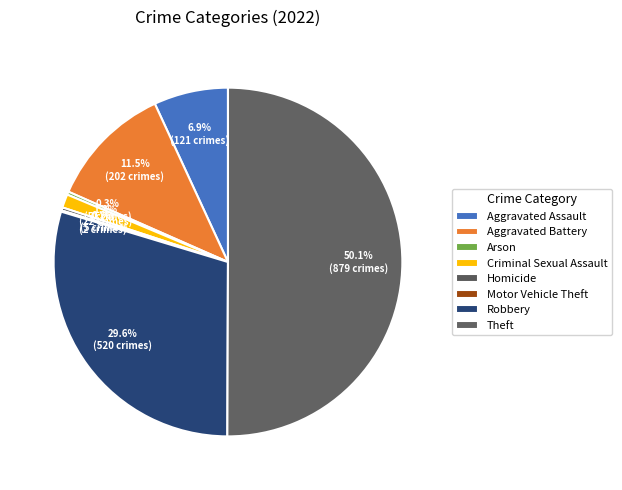

Combined, what portion of the pie is Arson and Aggravated Battery?

11.8%